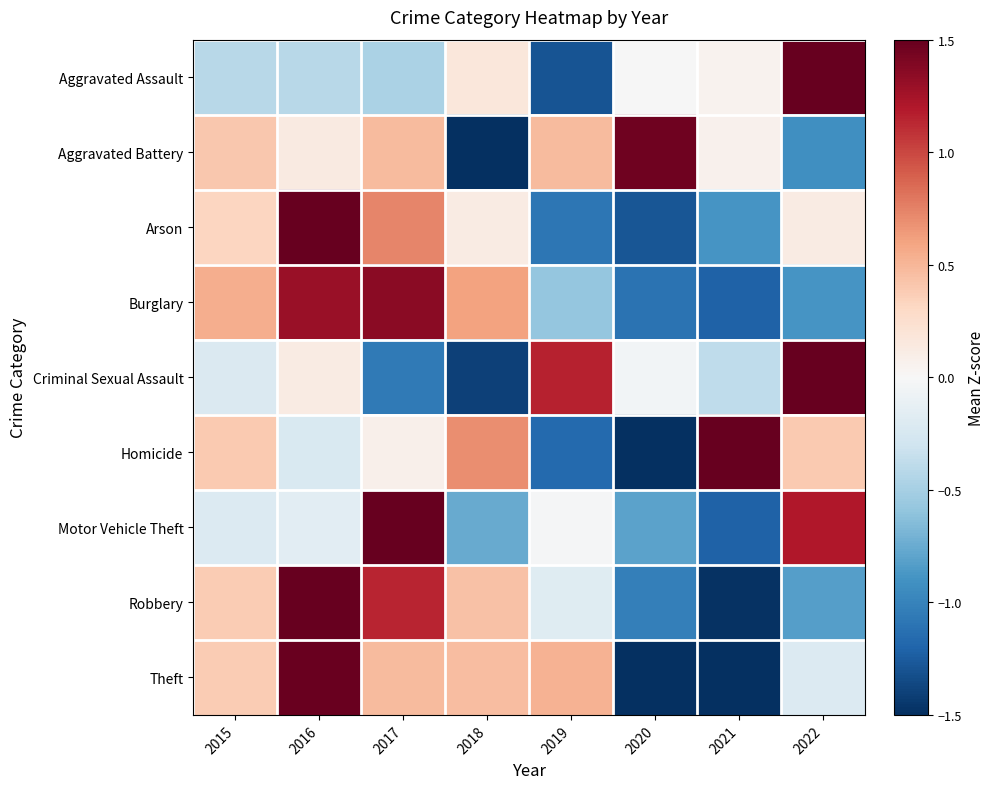

Reading left to right, extract all data points from this chart.

Aggravated Assault: 2015=-0.4	2016=-0.4	2017=-0.5	2018=0.2	2019=-1.3	2020=-0.0	2021=0.1	2022=2.4
Aggravated Battery: 2015=0.4	2016=0.1	2017=0.5	2018=-2.1	2019=0.5	2020=1.5	2021=0.1	2022=-0.9
Arson: 2015=0.3	2016=1.9	2017=0.7	2018=0.1	2019=-1.1	2020=-1.3	2021=-0.9	2022=0.1
Burglary: 2015=0.5	2016=1.3	2017=1.4	2018=0.6	2019=-0.6	2020=-1.1	2021=-1.2	2022=-0.9
Criminal Sexual Assault: 2015=-0.2	2016=0.1	2017=-1.1	2018=-1.4	2019=1.2	2020=-0.0	2021=-0.4	2022=1.8
Homicide: 2015=0.4	2016=-0.2	2017=0.1	2018=0.7	2019=-1.2	2020=-1.8	2021=1.6	2022=0.4
Motor Vehicle Theft: 2015=-0.2	2016=-0.2	2017=1.9	2018=-0.8	2019=-0.0	2020=-0.8	2021=-1.2	2022=1.2
Robbery: 2015=0.4	2016=1.5	2017=1.1	2018=0.4	2019=-0.2	2020=-1.0	2021=-1.5	2022=-0.8
Theft: 2015=0.4	2016=1.5	2017=0.5	2018=0.5	2019=0.5	2020=-1.6	2021=-1.5	2022=-0.2